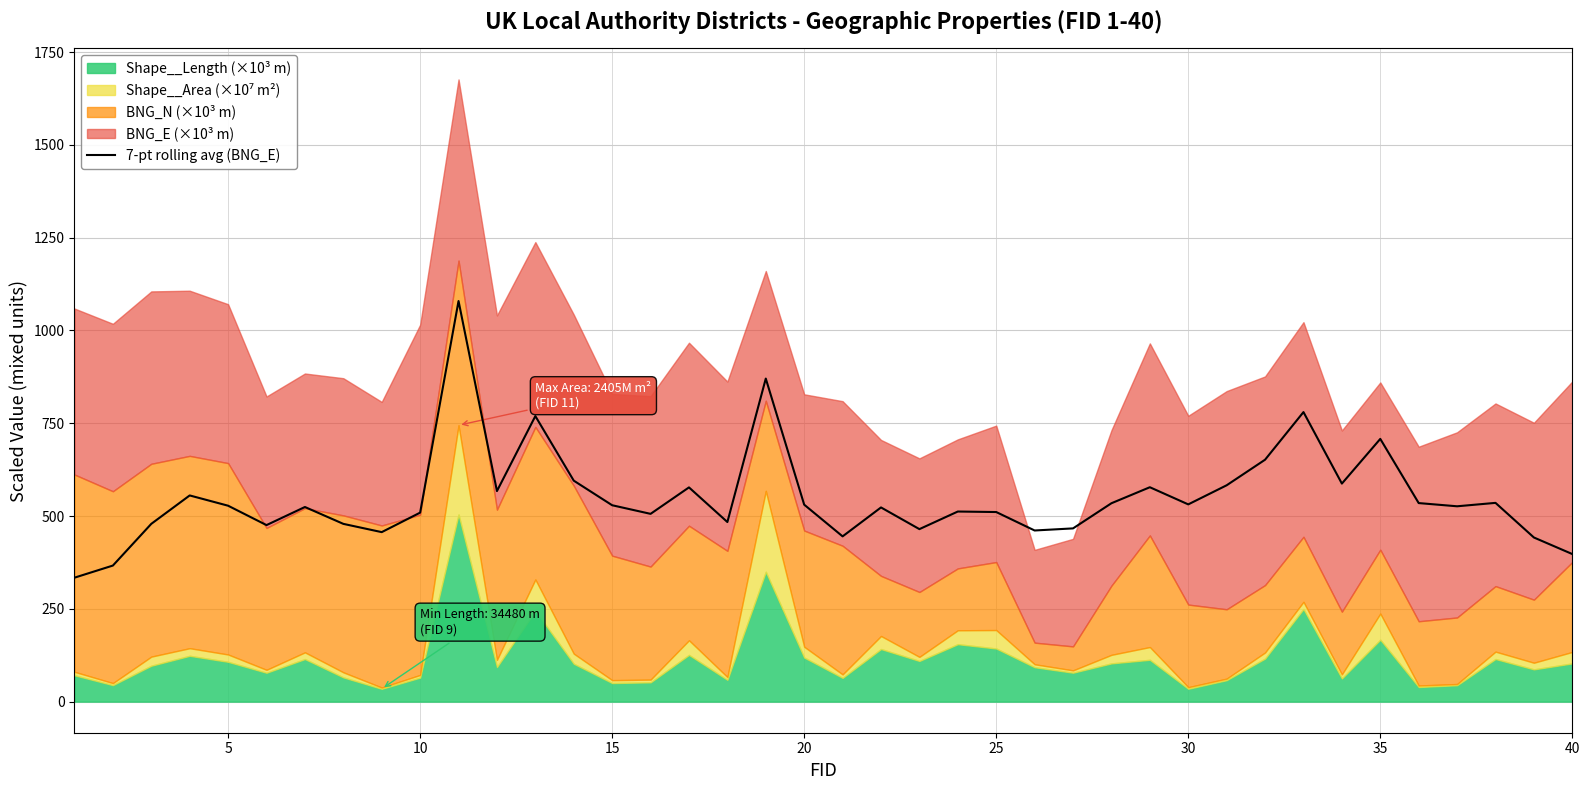

True or false: the data has more than 0 interior local peaks.

True